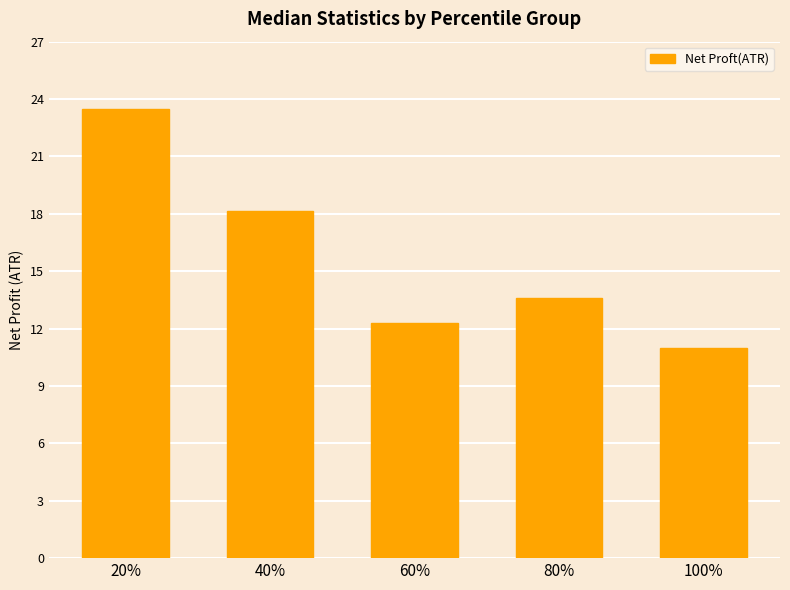

Are the bars horizontal?

No